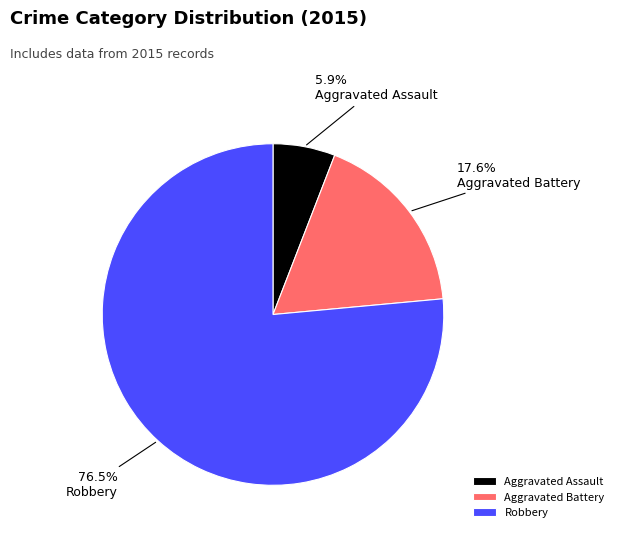

How many slices are in this pie chart?

3